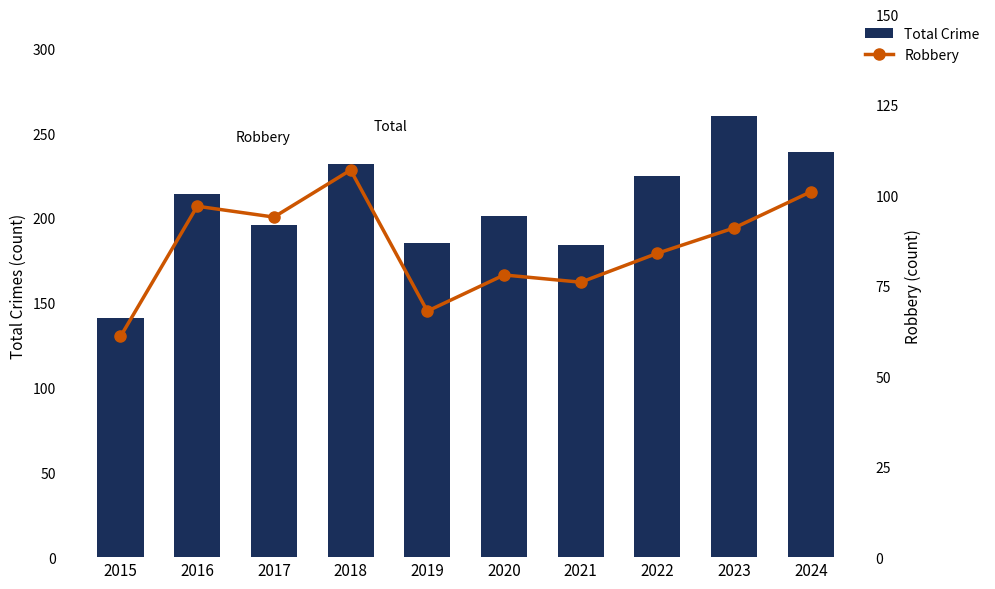

What is the difference between the maximum and minimum values in the Total Crime series?

119